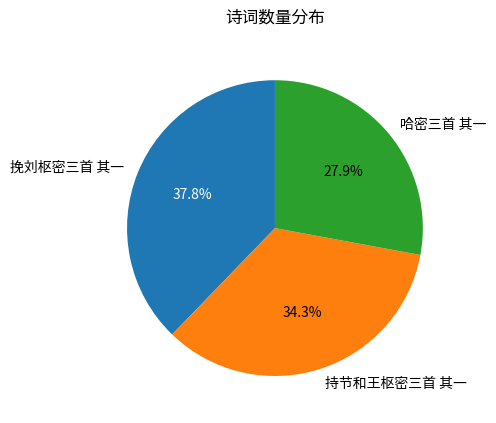

Which slice is the largest?

挽刘枢密三首 其一